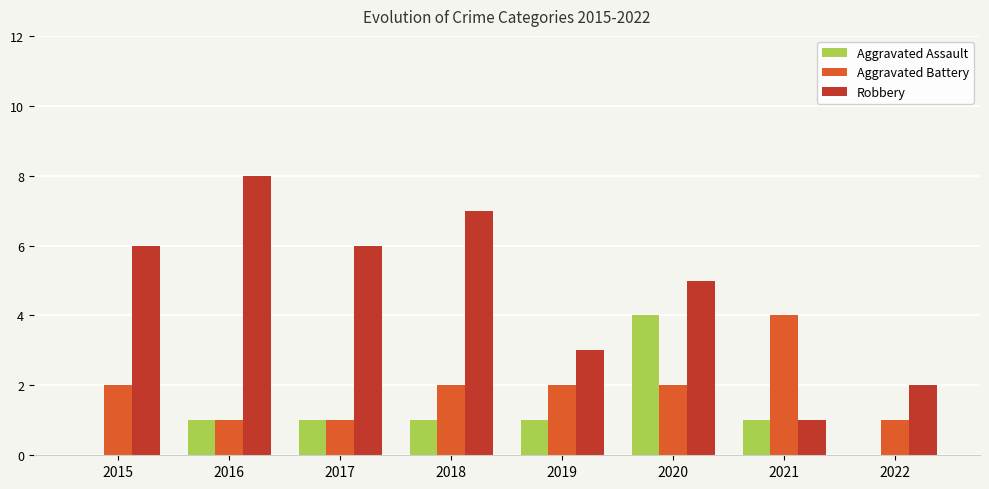

At which label does Aggravated Battery reach its peak?

2021